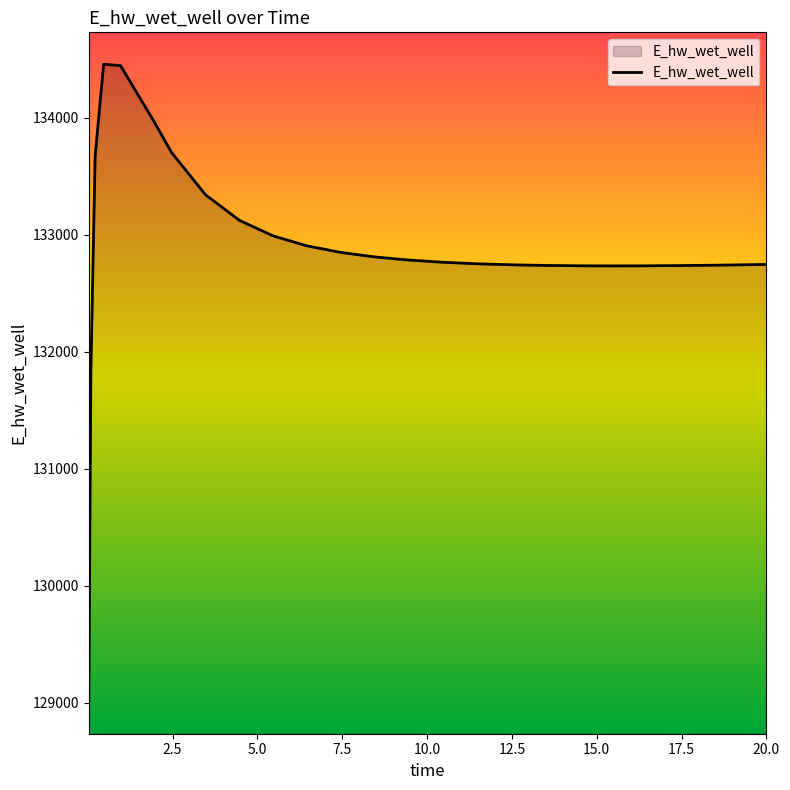

What is the smallest value displayed?

129007.2